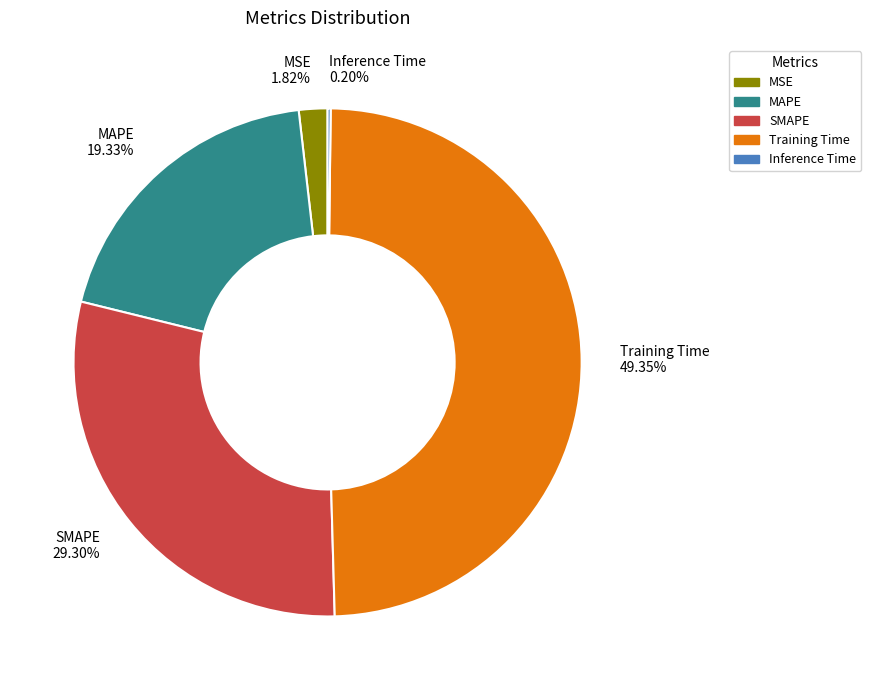

Which has a higher value, Training Time or MSE?

Training Time